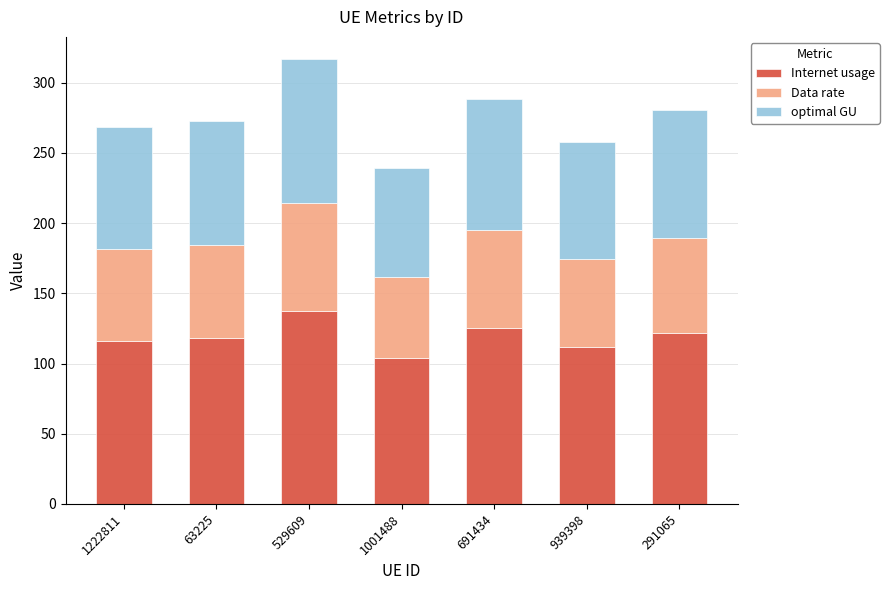

Does the chart contain stacked bars?

Yes